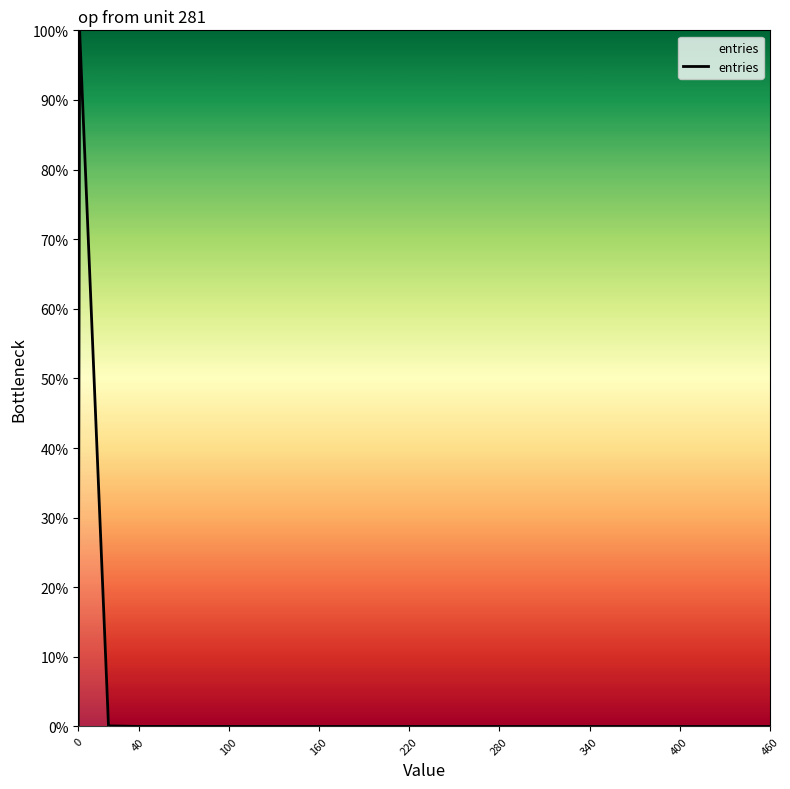

What is the sum of all values?

100.1